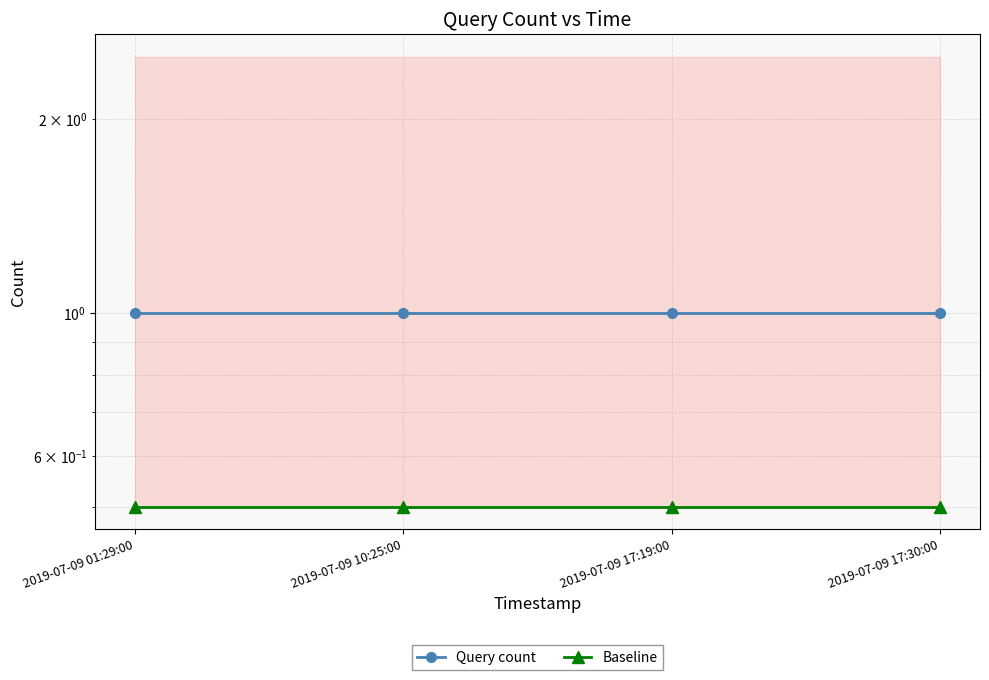

What is the sum of the Baseline values at 2019-07-09 10:25:00 and 2019-07-09 01:29:00?

1.0